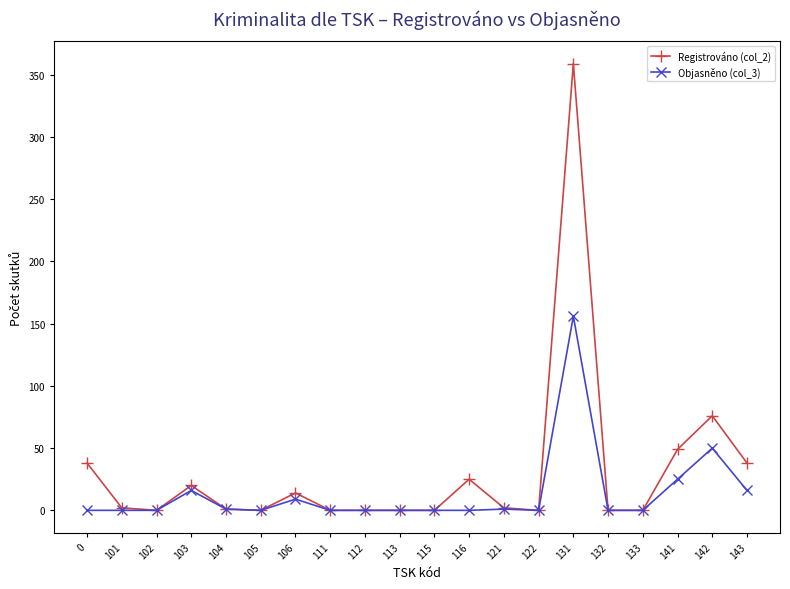

Is this an area chart (filled region under the line)?

No